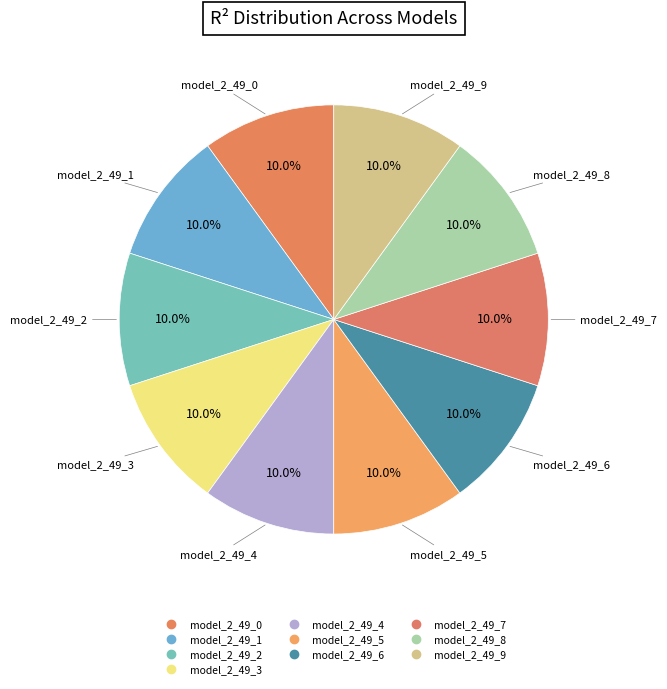

How many slices are in this pie chart?

10